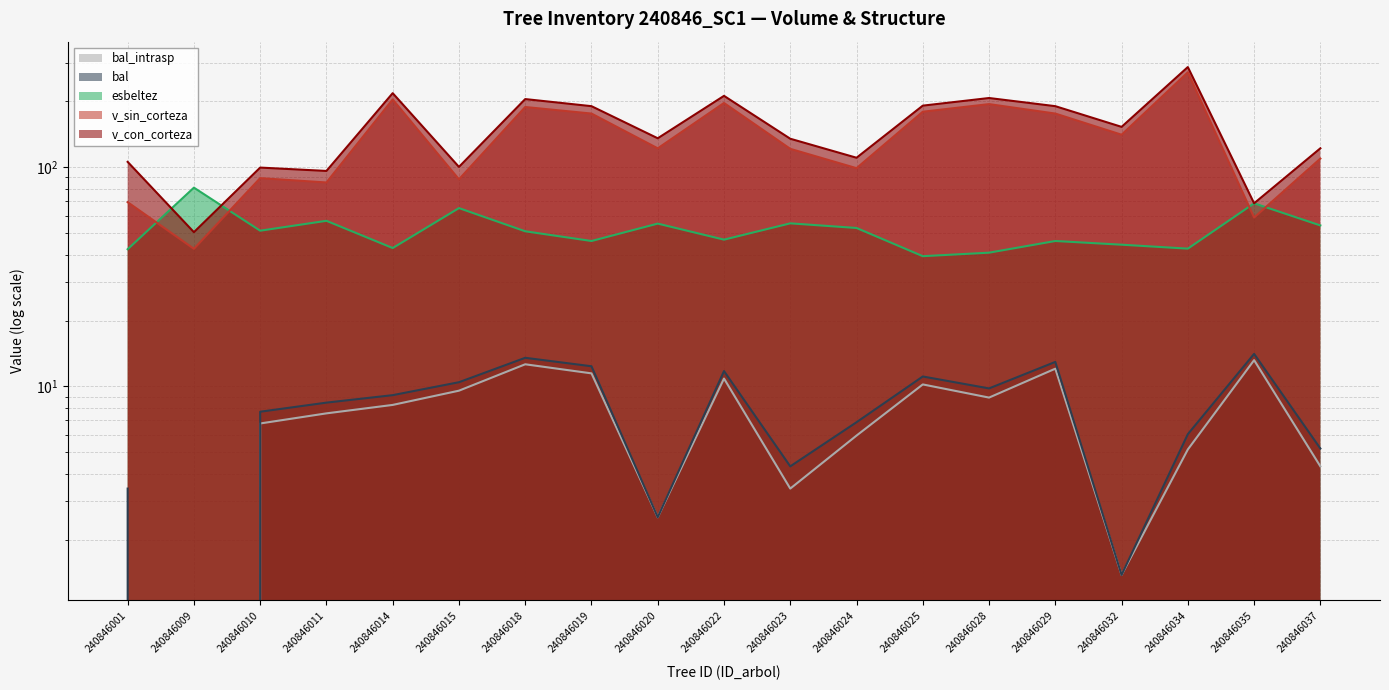

Is it true that v_sin_corteza equals 99.0 at 240846001?

False